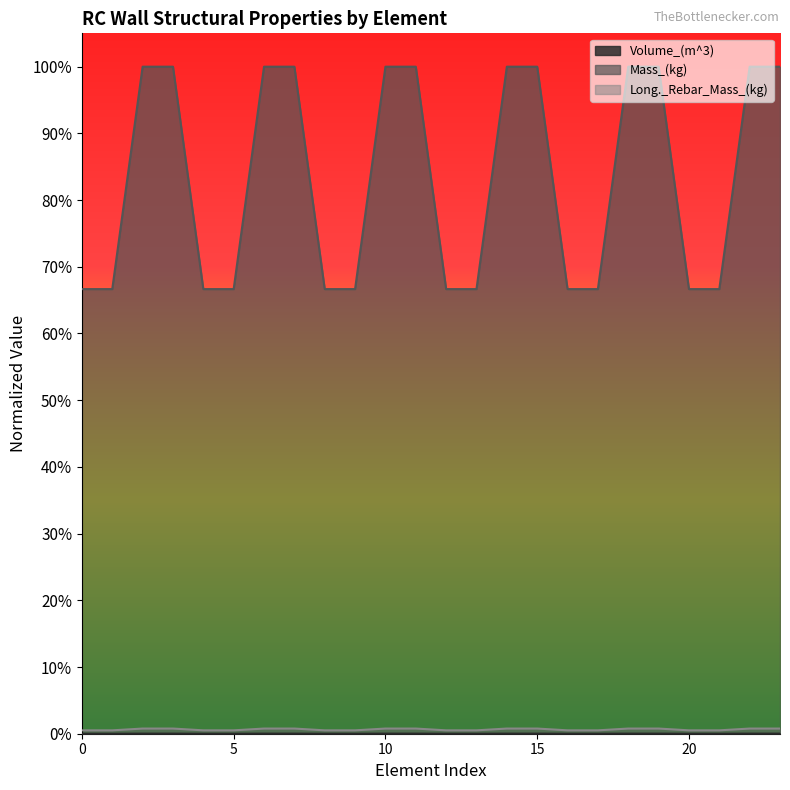

List the series in order of their peak value, lowest first.

Volume_(m^3), Long._Rebar_Mass_(kg), Mass_(kg)